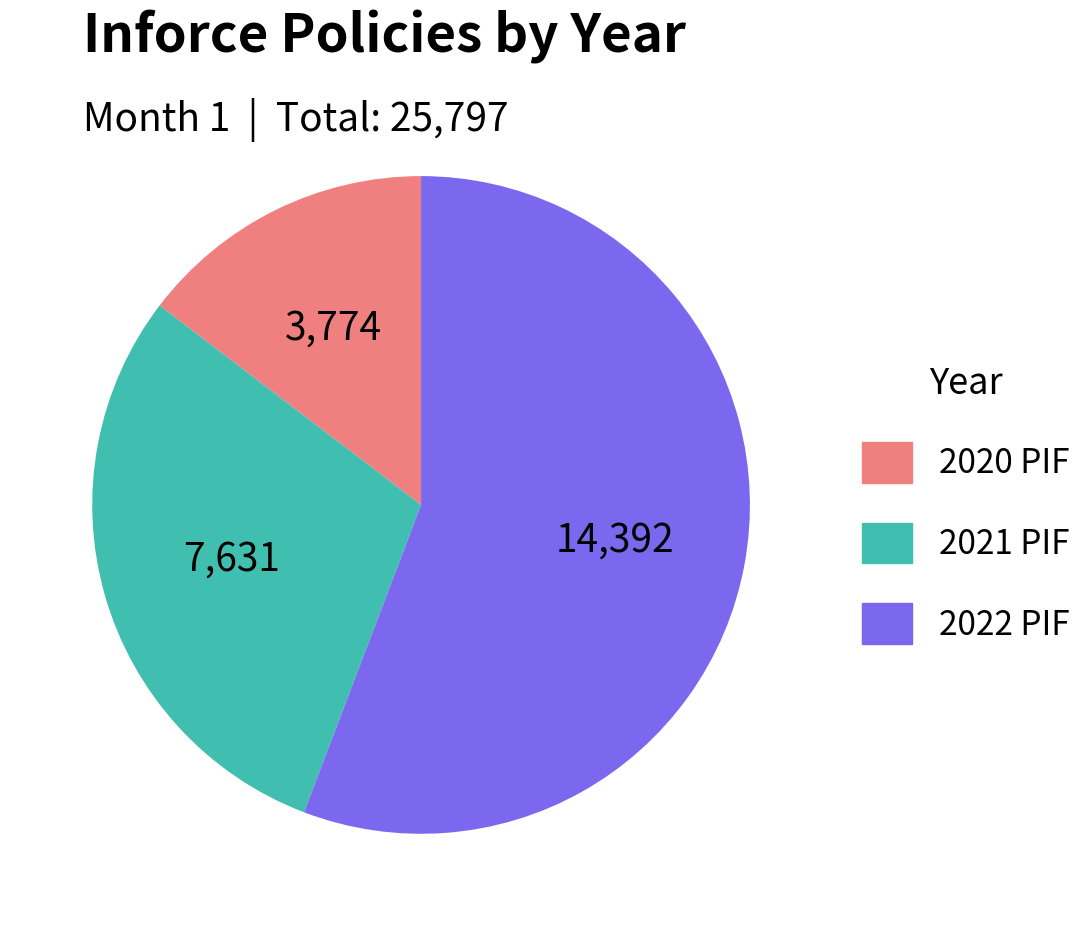

Is there a majority slice in this chart?

Yes